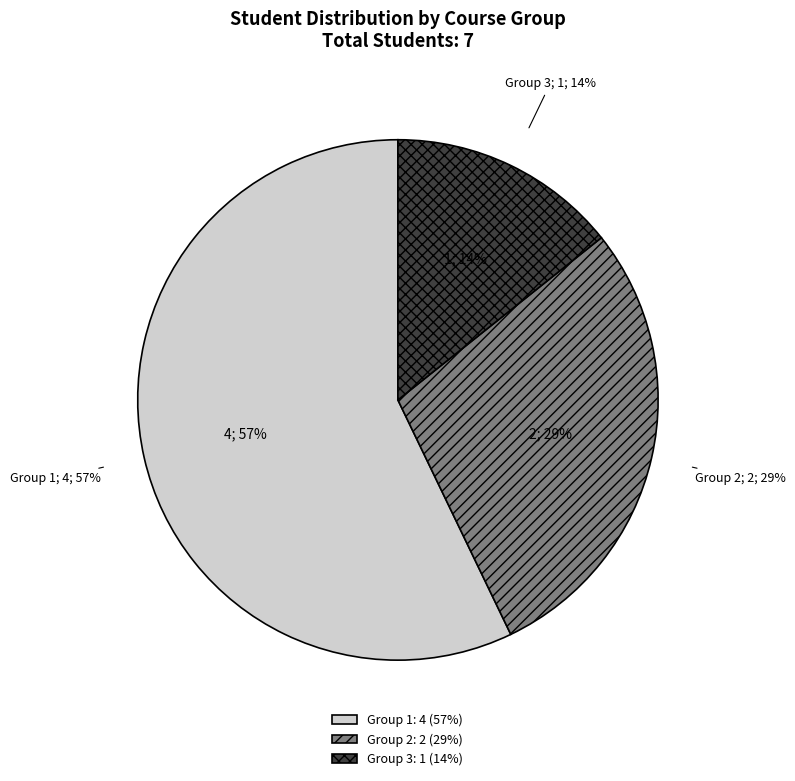

Do Group 1 and Group 3 together represent more than half of the pie?

Yes